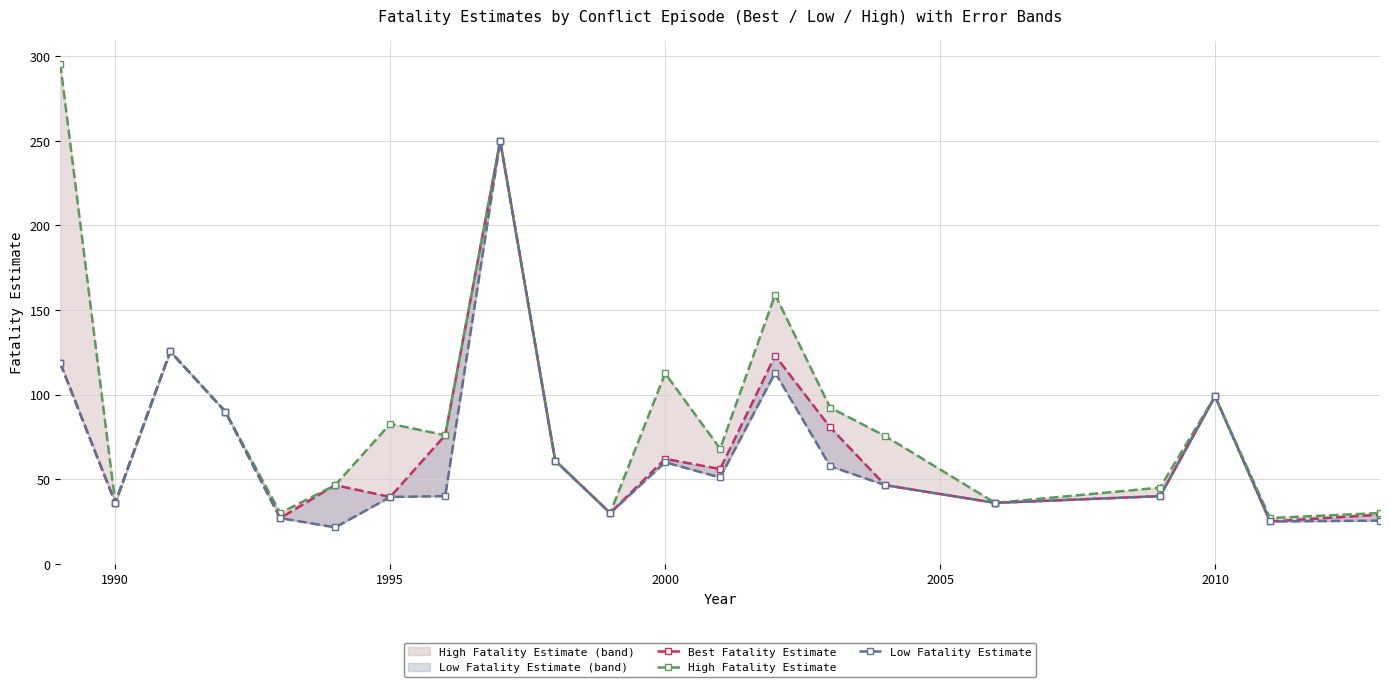

Where is the first local minimum for Low Fatality Estimate?

1990